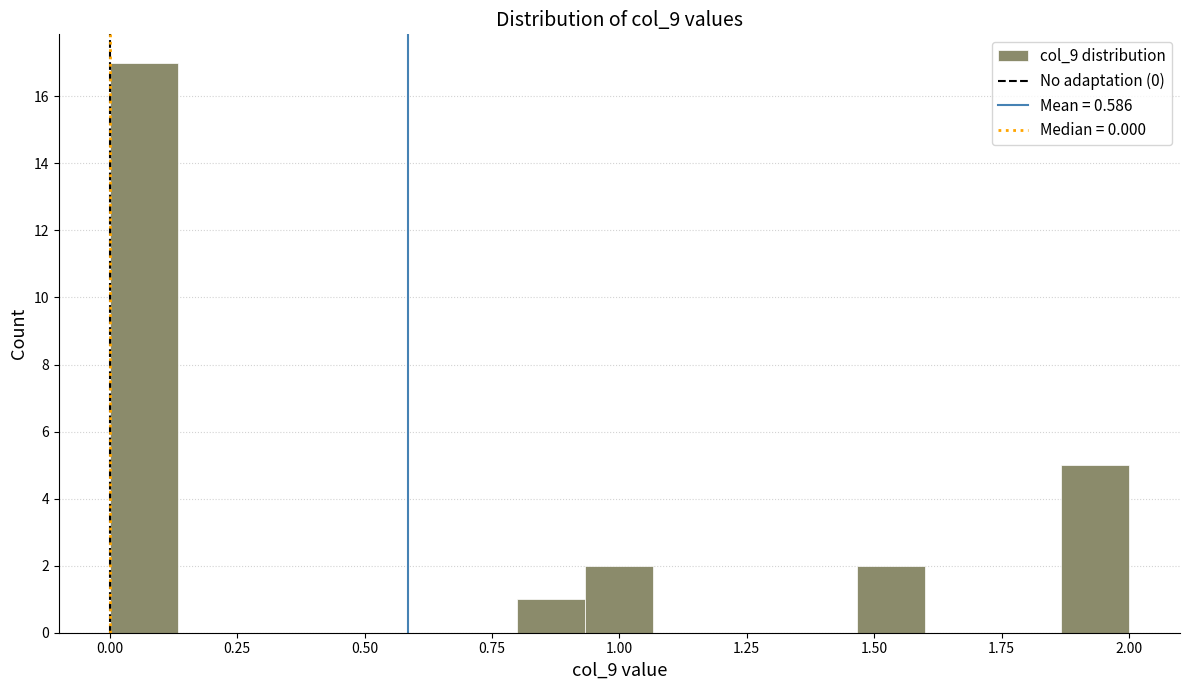

Around what value on the x-axis is the tallest bar? Give the approximate position of its centre, as read against the axis.

0.05